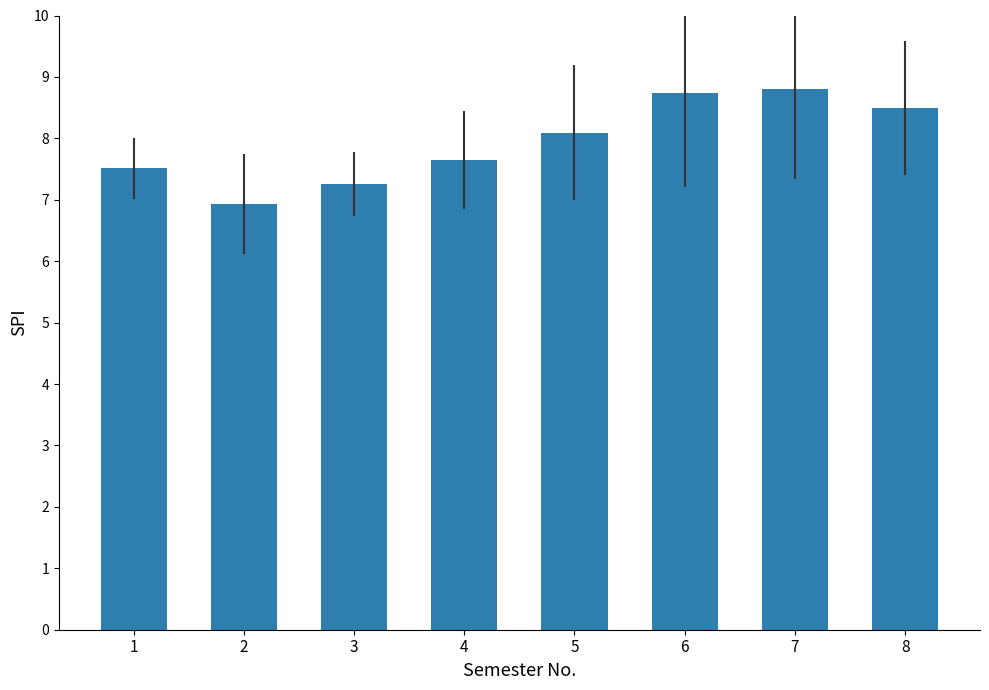

What is the ratio of the value at 6 to the value at 3?

1.2